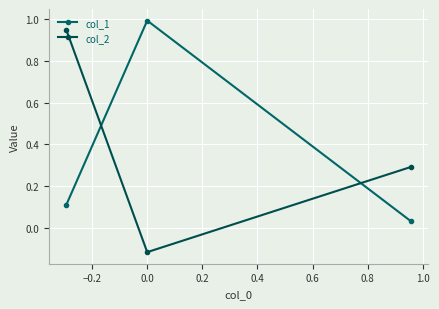

Count the number of categories in the chart.

3